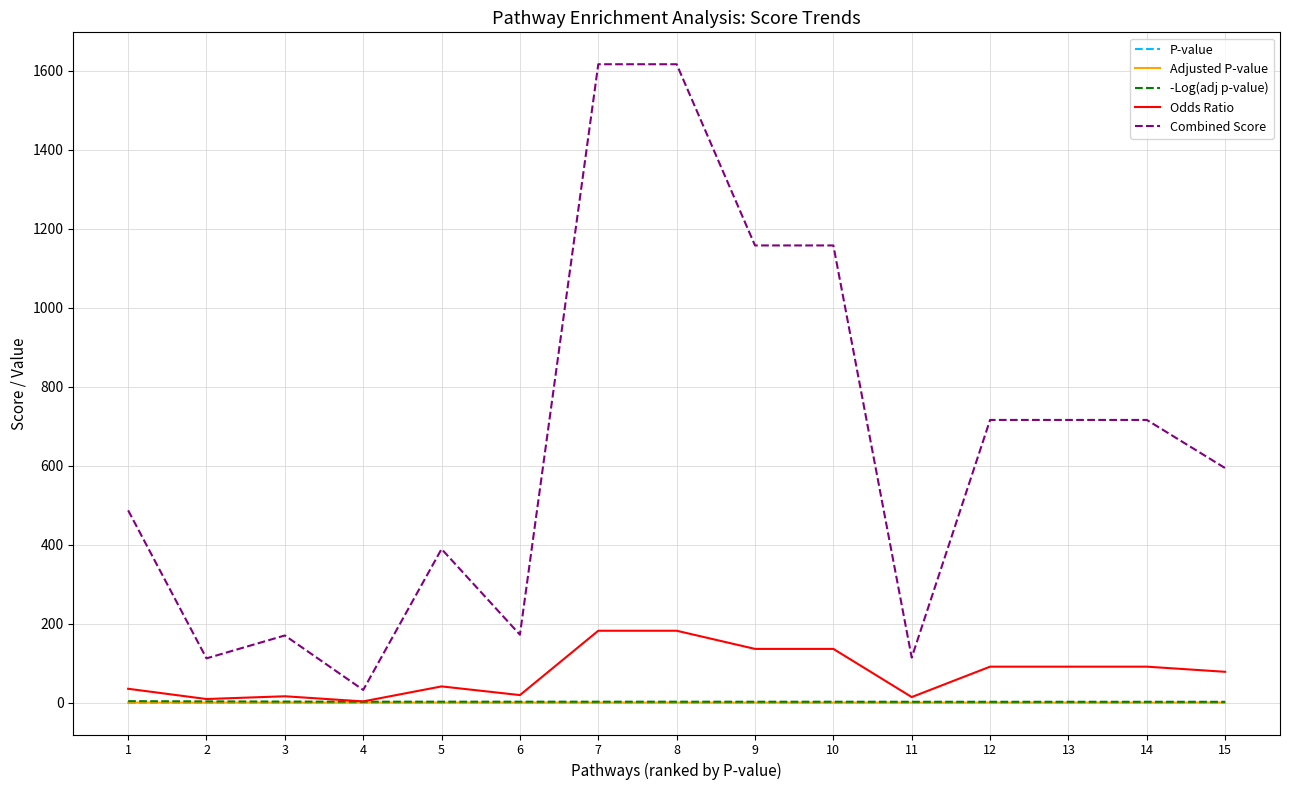

Which series has the largest total across all categories?

Combined Score